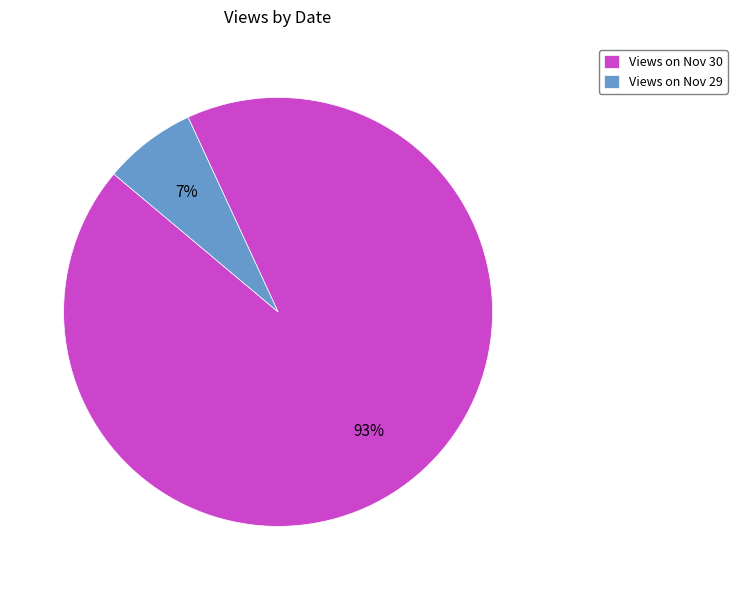

Which slice is the smallest?

Views on Nov 29